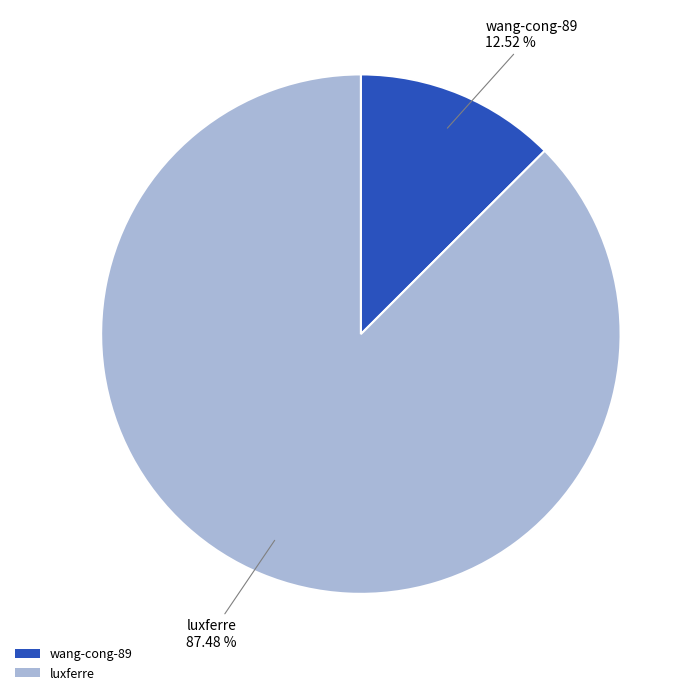

Which category has the biggest portion of the pie?

luxferre